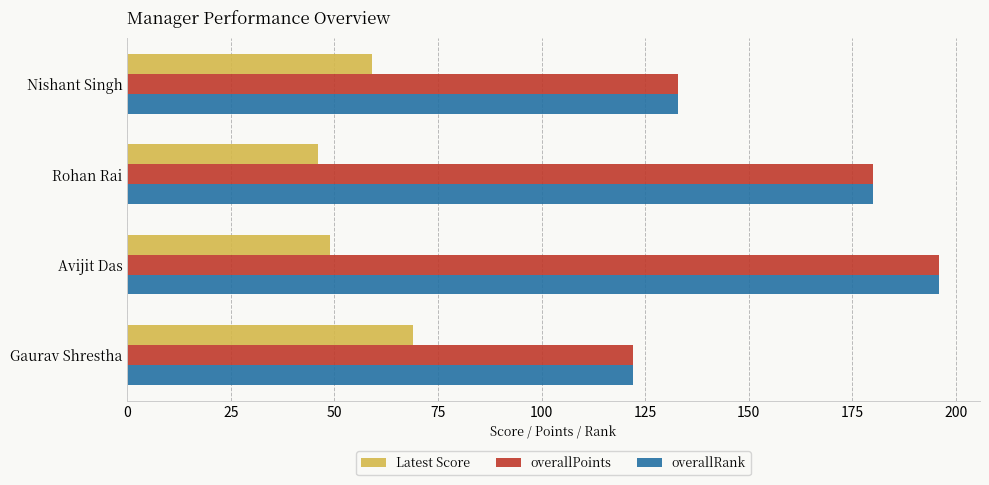

At which label is overallRank closest to 159?

Rohan Rai